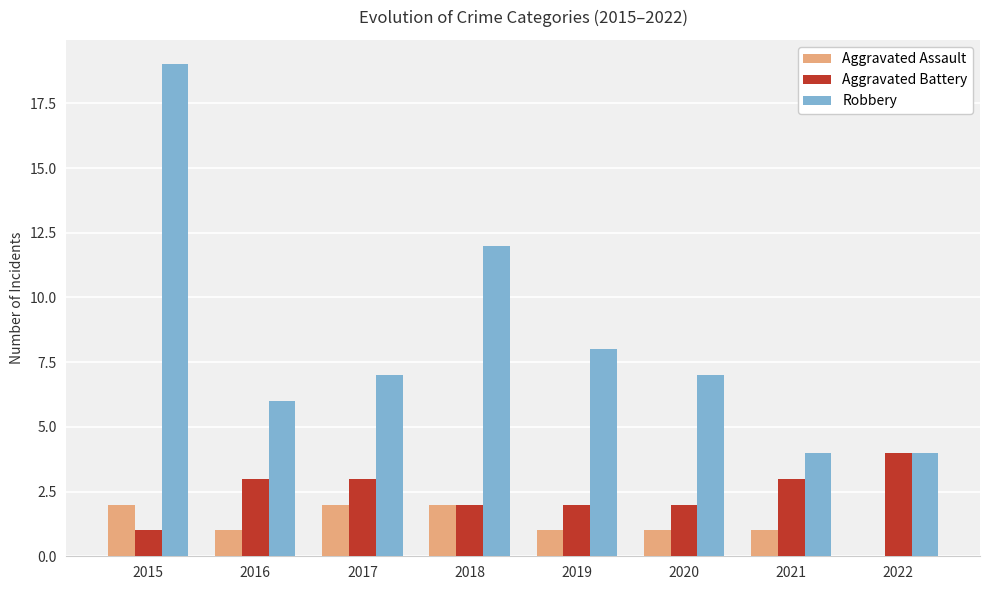

What is the greatest value displayed?

19